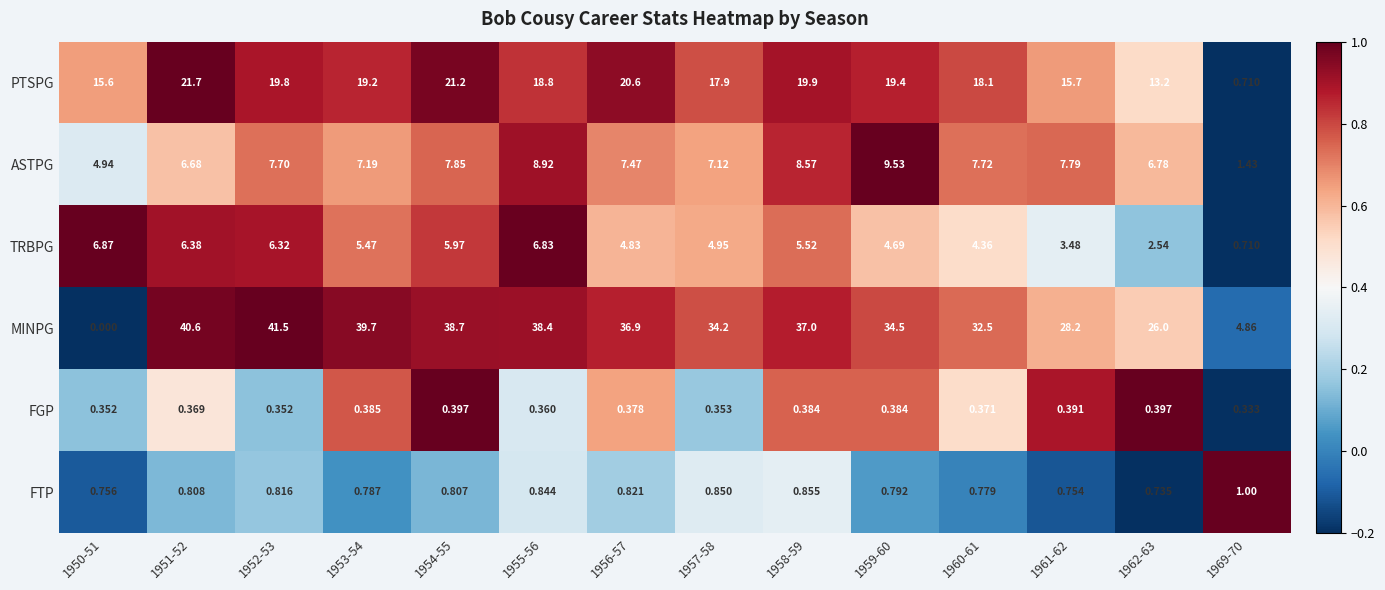

Which series changed the most between 1953-54 and 1962-63?

MINPG